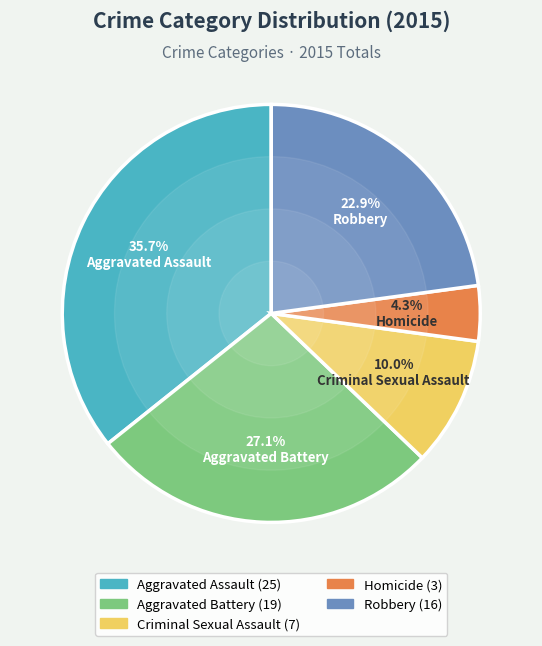

Is there a majority slice in this chart?

No